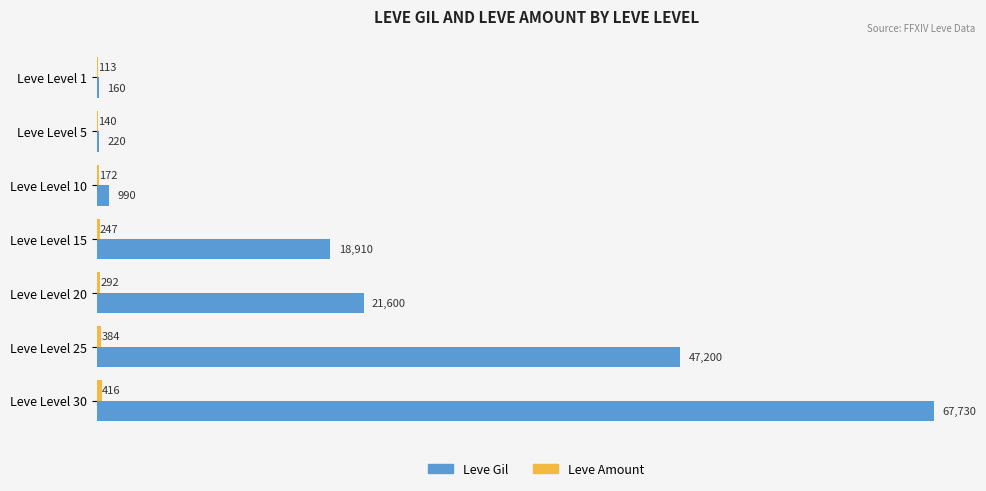

What is the greatest value displayed?

67730